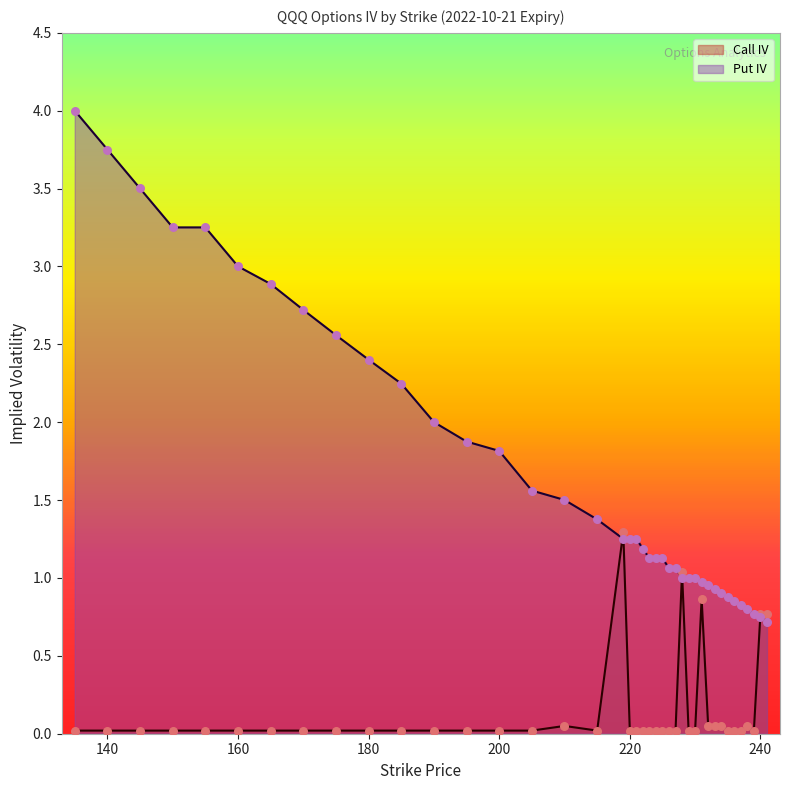

Which series reaches the minimum Y coordinate?

Call IV